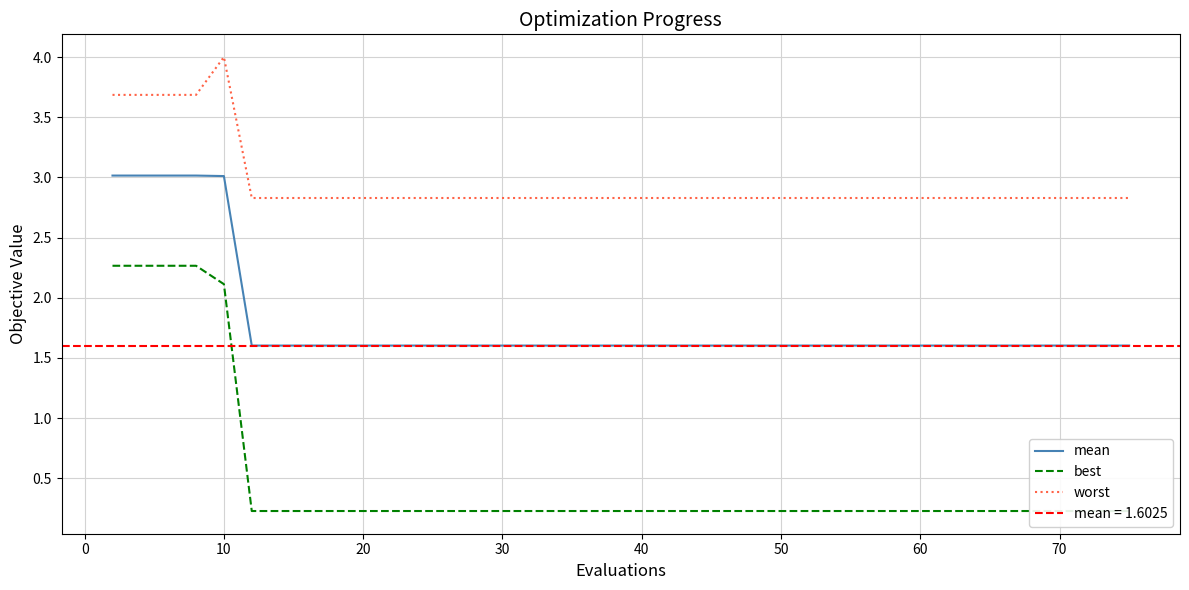

True or false: best and mean intersect in this chart.

False